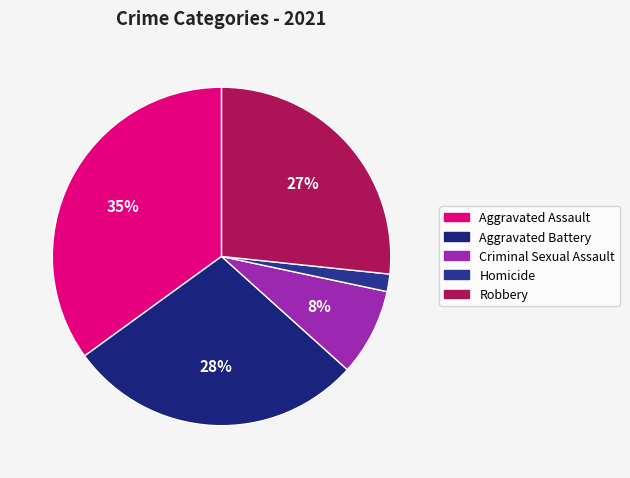

Is it true that Robbery is 27% of the pie?

True